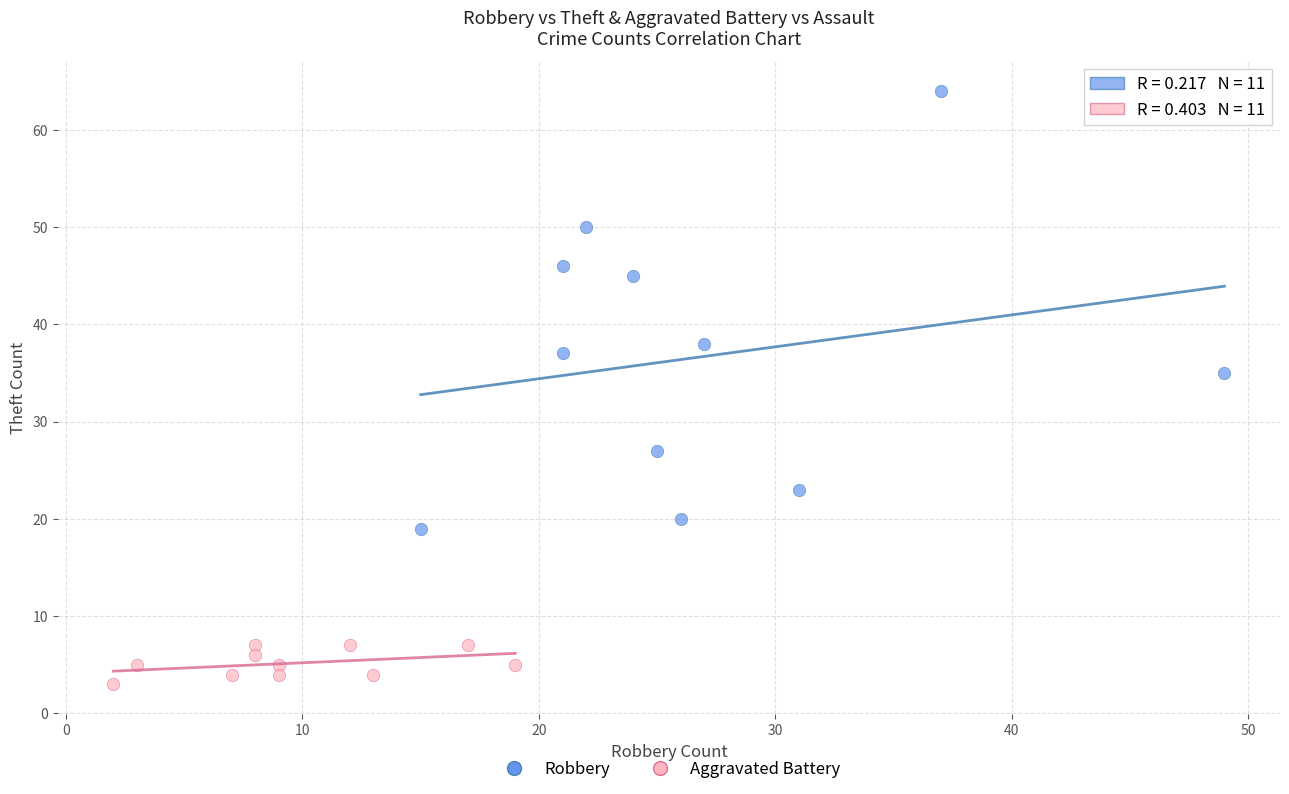

Which series reaches the minimum Y coordinate?

Aggravated Battery